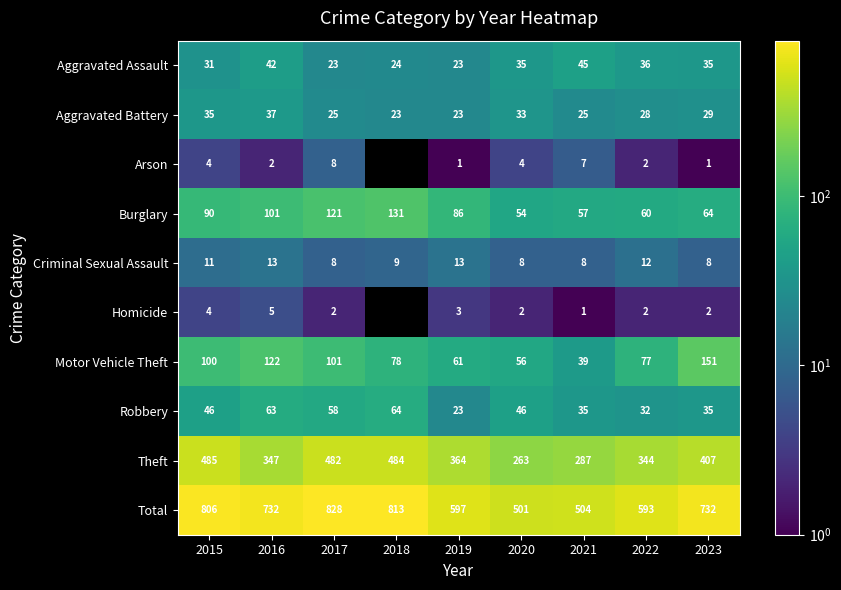

Count the number of data series in this chart.

10